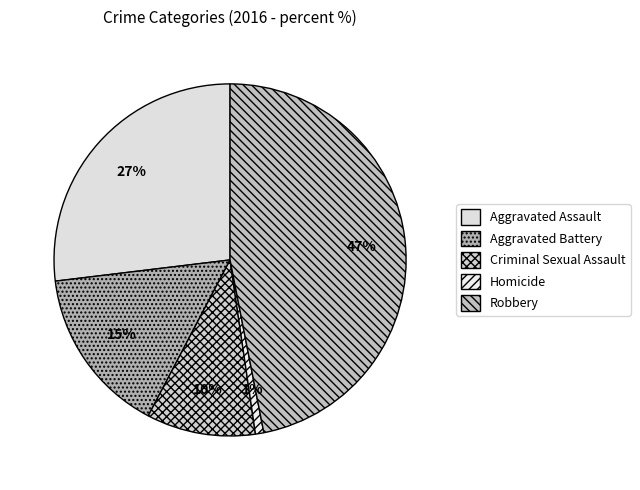

Which category has the biggest portion of the pie?

Robbery